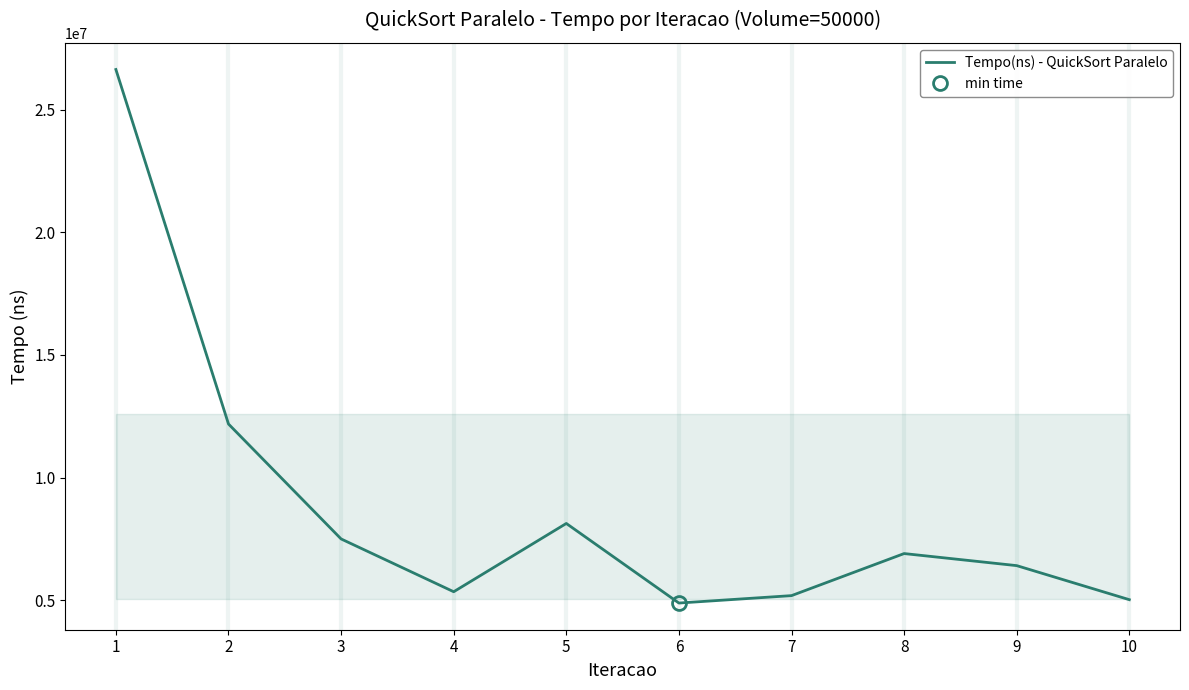

Which category has the highest value across all series?

1